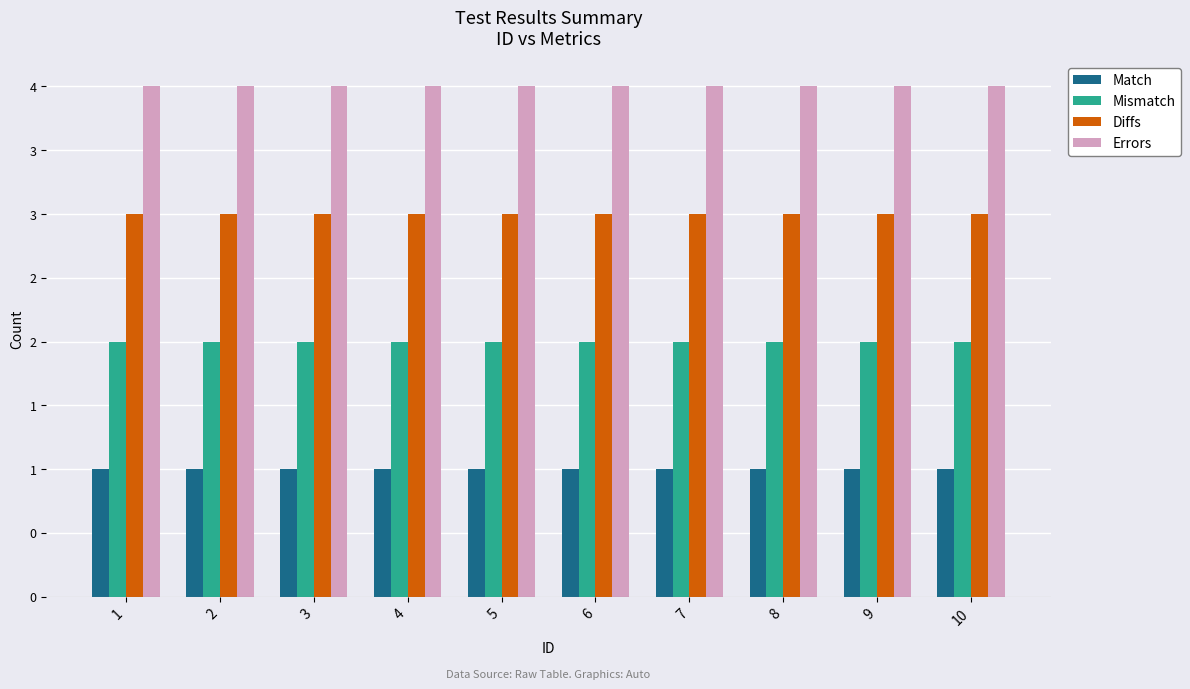

What is the total value across all series at 8?

10